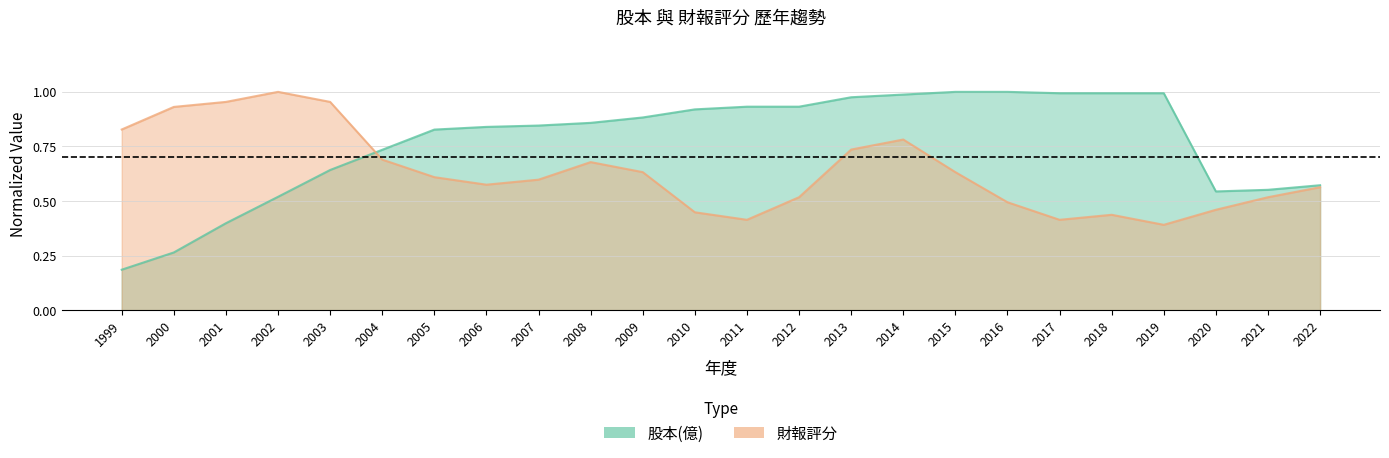

Between 2004 and 2022, which series saw the biggest shift?

股本(億)